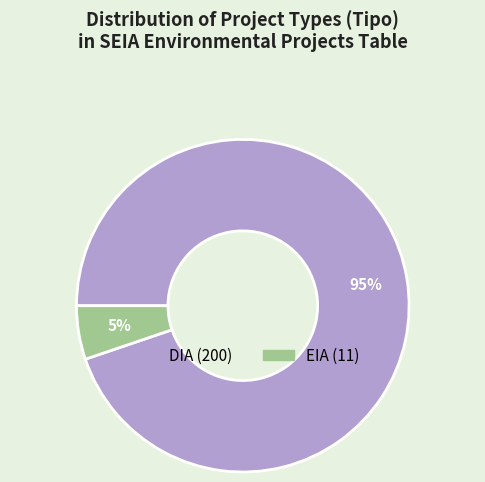

To the nearest percent, what is the average slice percentage?

50%